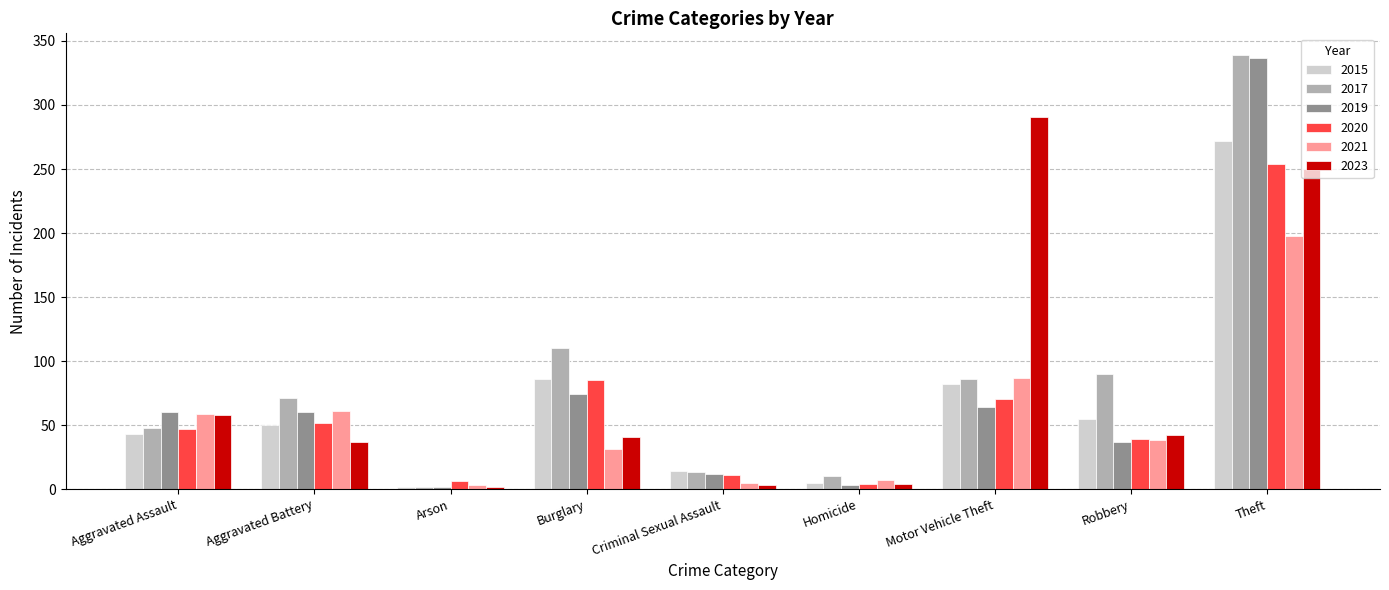

Which label corresponds to the largest value in the chart?

Theft